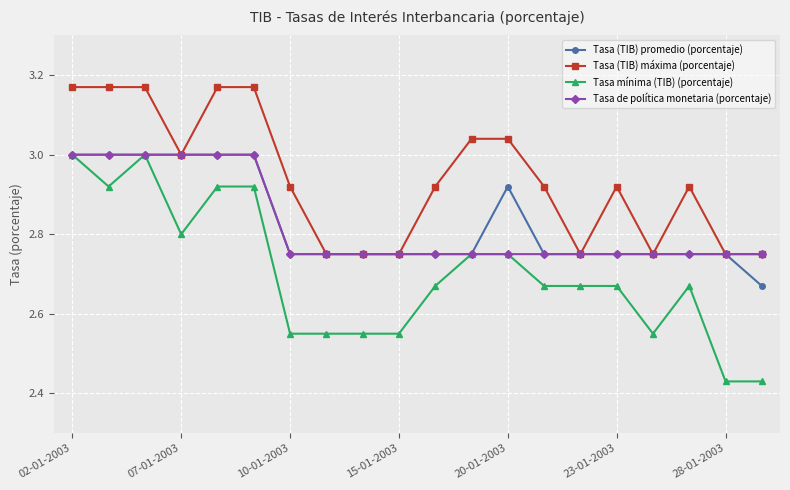

Which series has the largest range (max minus min)?

Tasa mínima (TIB) (porcentaje)